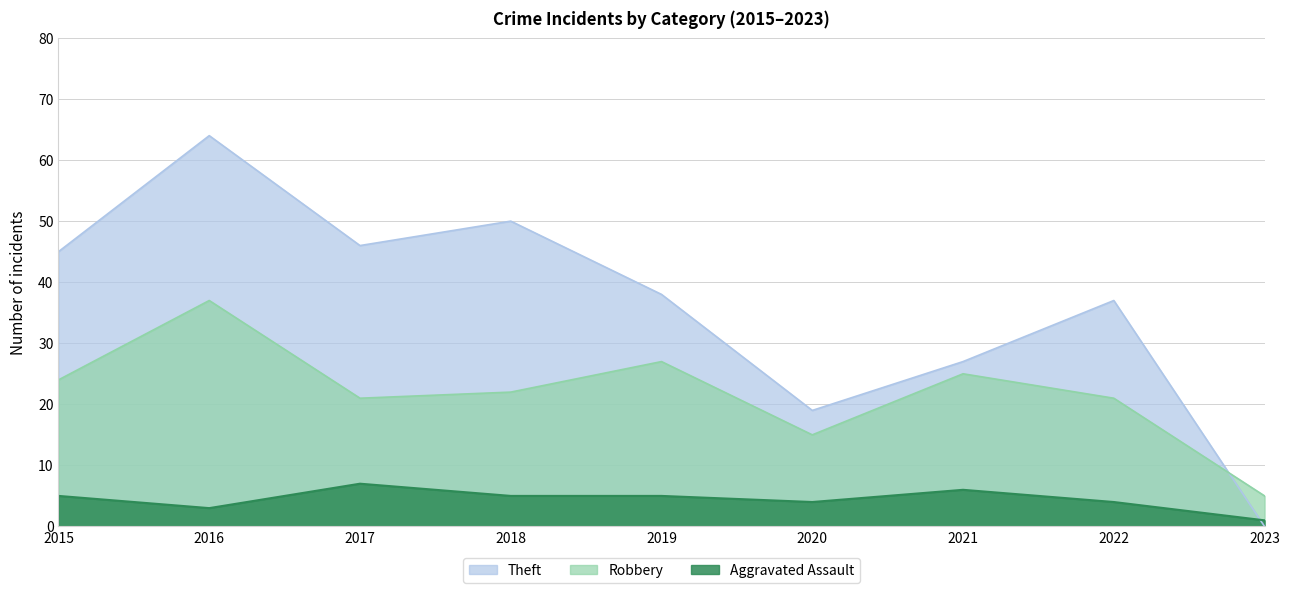

Which category has the lowest value across all series?

2023